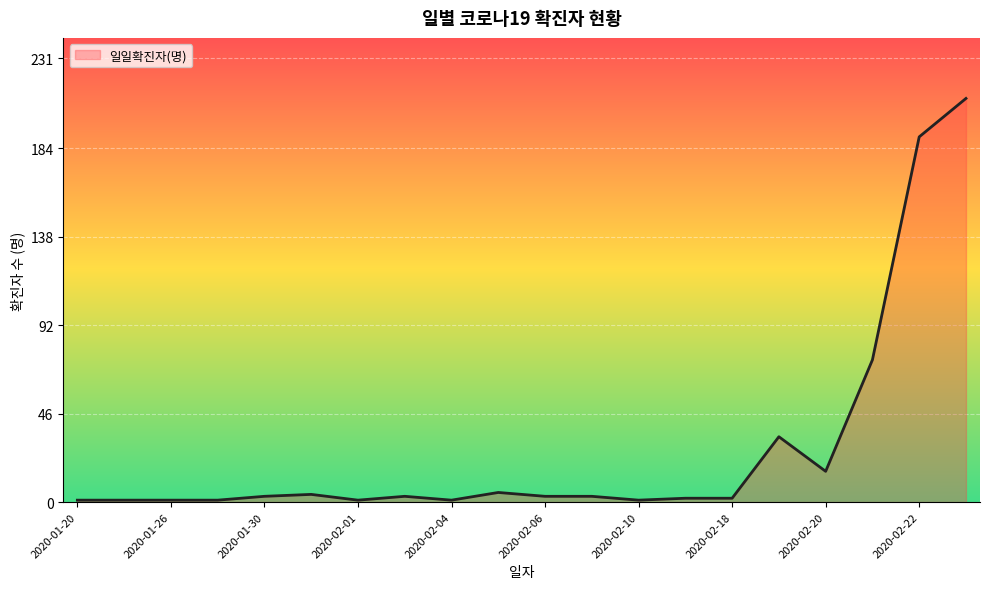

What is the greatest value displayed?

210